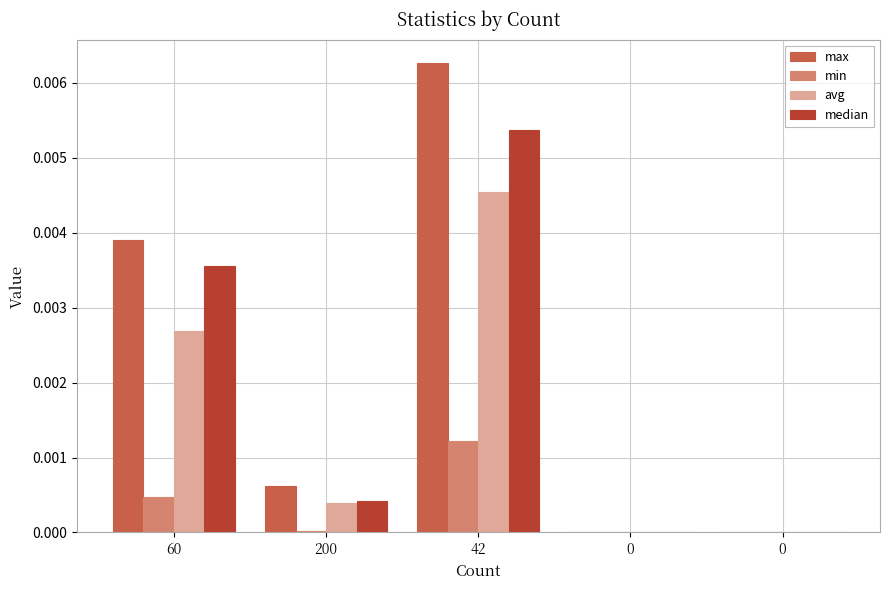

How many groups of bars are there?

5